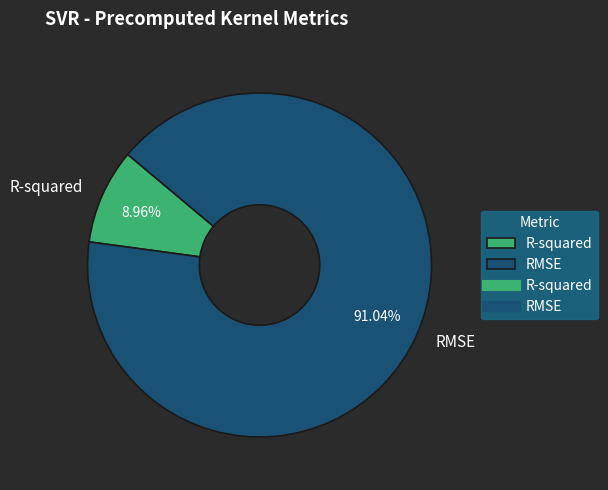

Which has a higher value, R-squared or RMSE?

RMSE